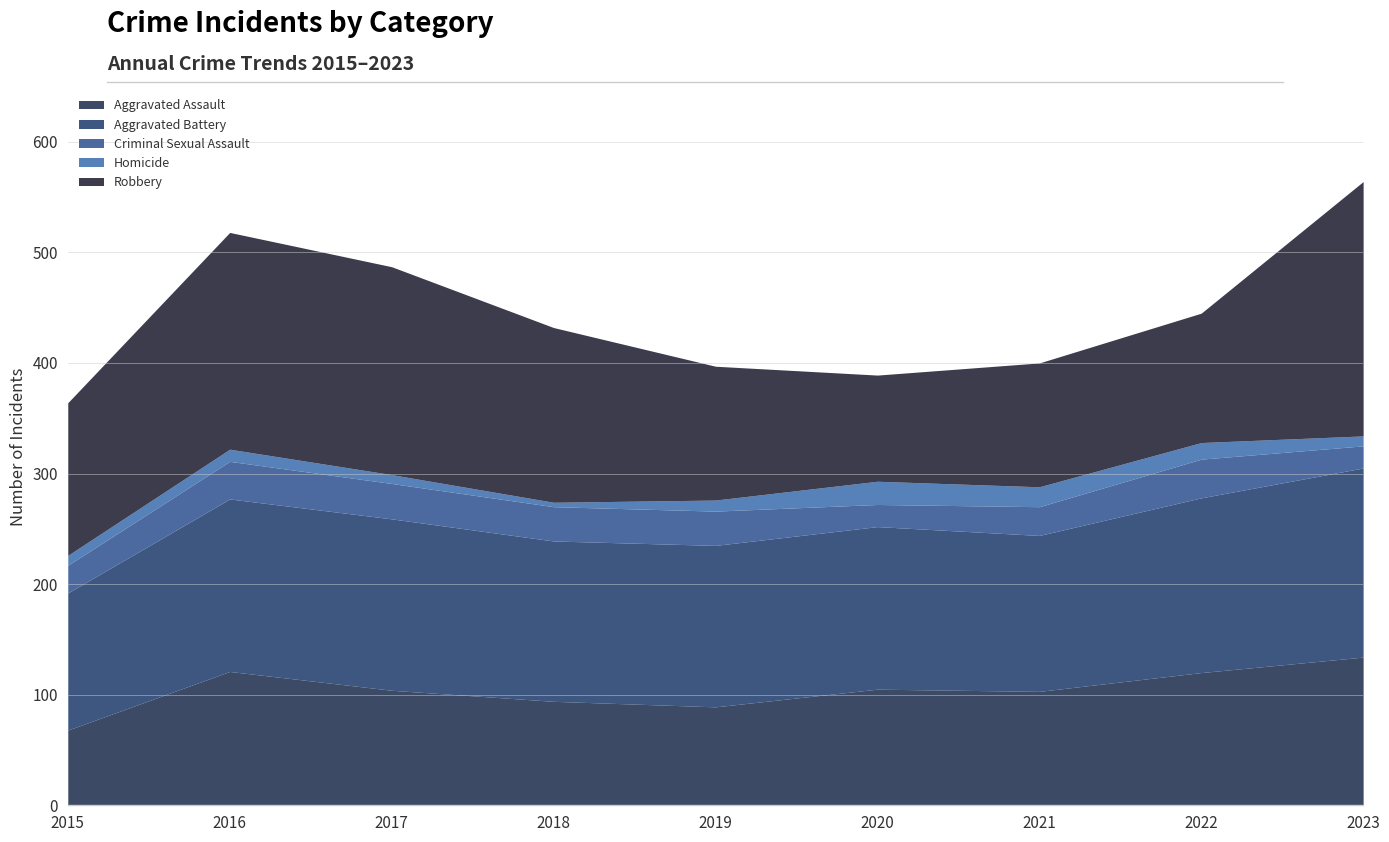

True or false: Criminal Sexual Assault has a value of 31 at 2019.

True